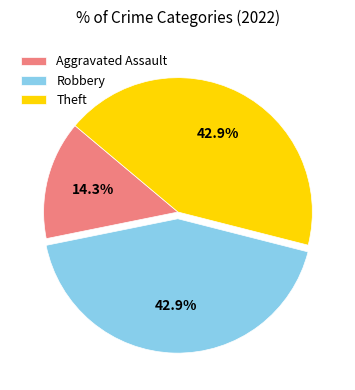

True or false: Robbery accounts for 43% of the total.

True